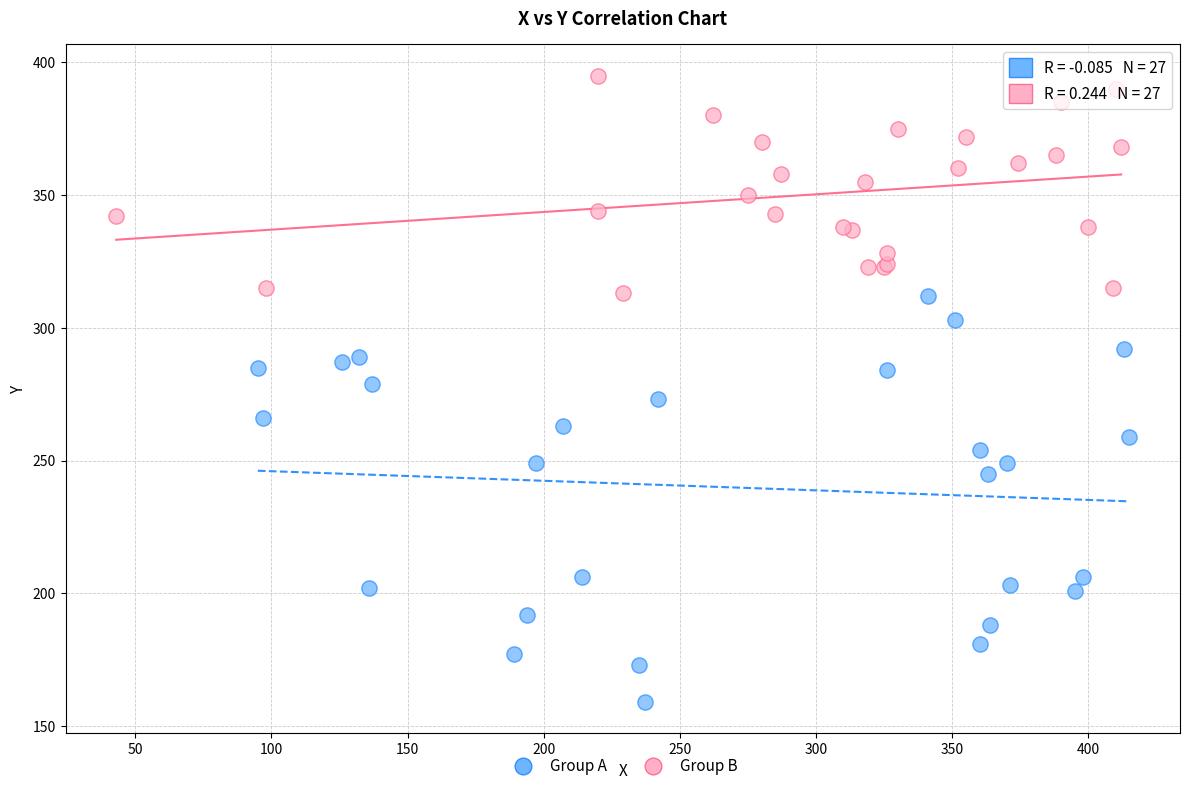

Which series has the widest spread of Y values?

Group A